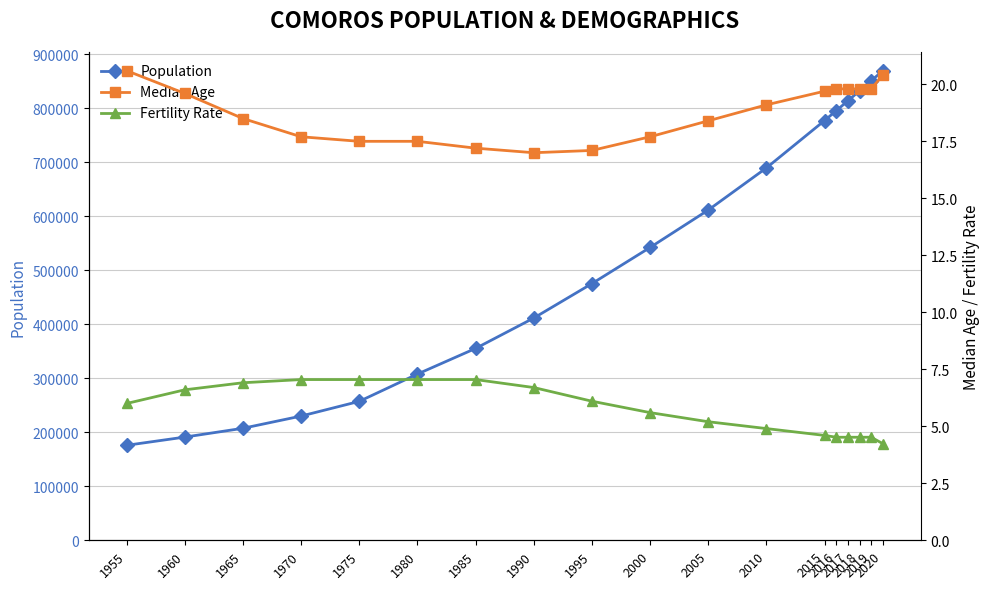

What is the difference between the maximum and second lowest values in the Fertility Rate series?

2.5